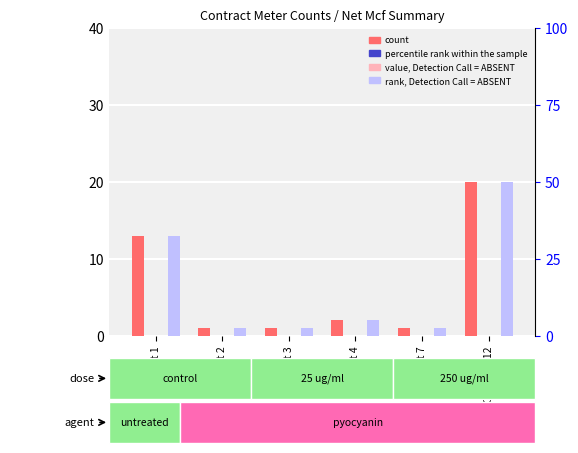

Does the chart contain any negative values?

No